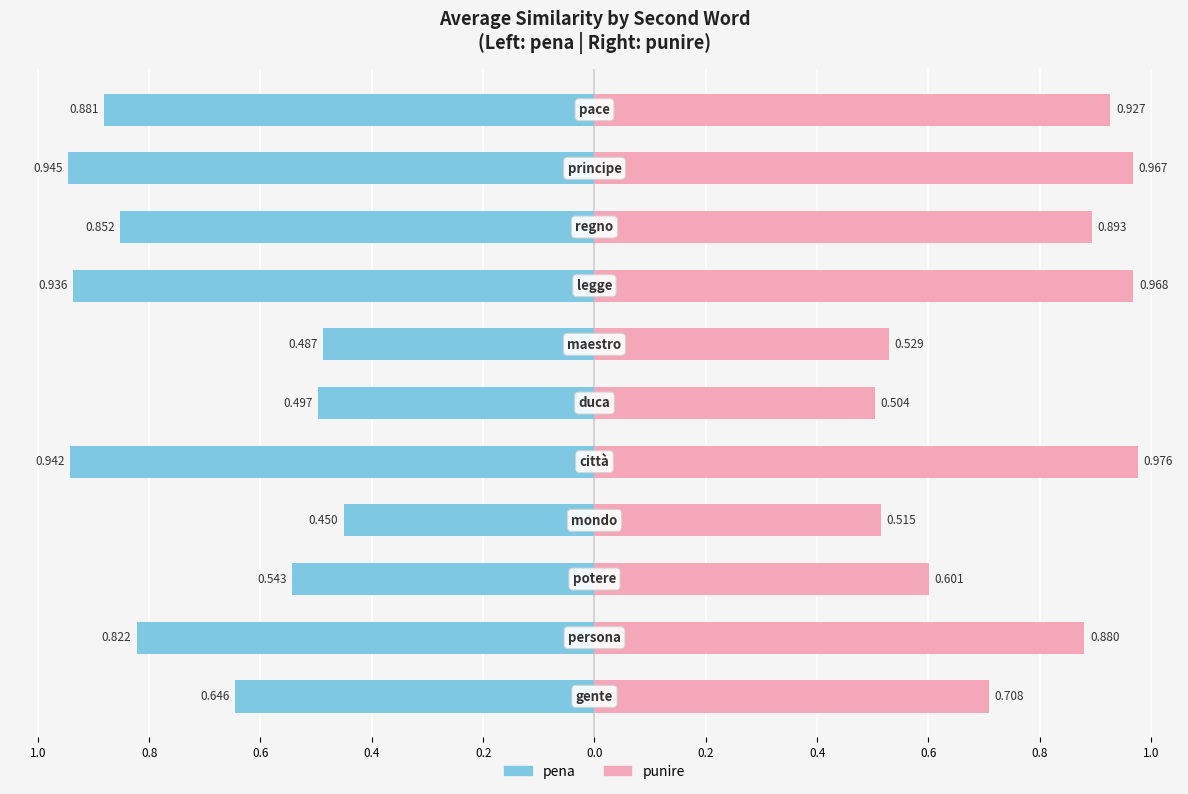

At 0.4, list the series in order from smallest to largest.

pena, punire